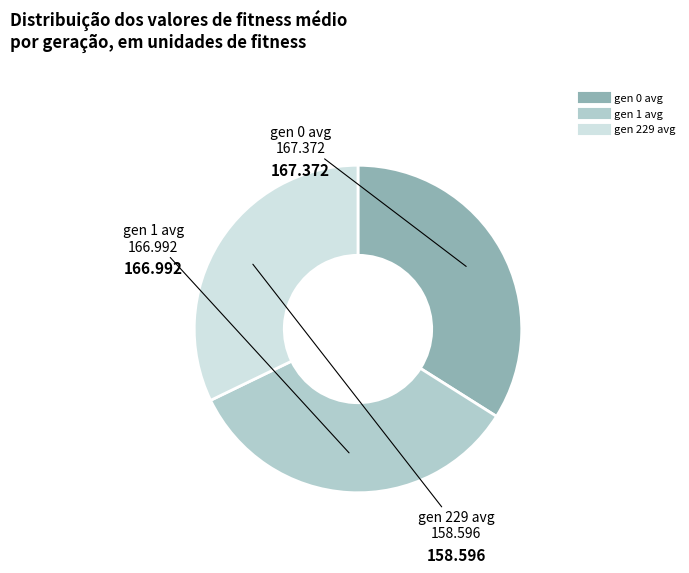

Does gen 229 avg account for over 50% of the chart?

No